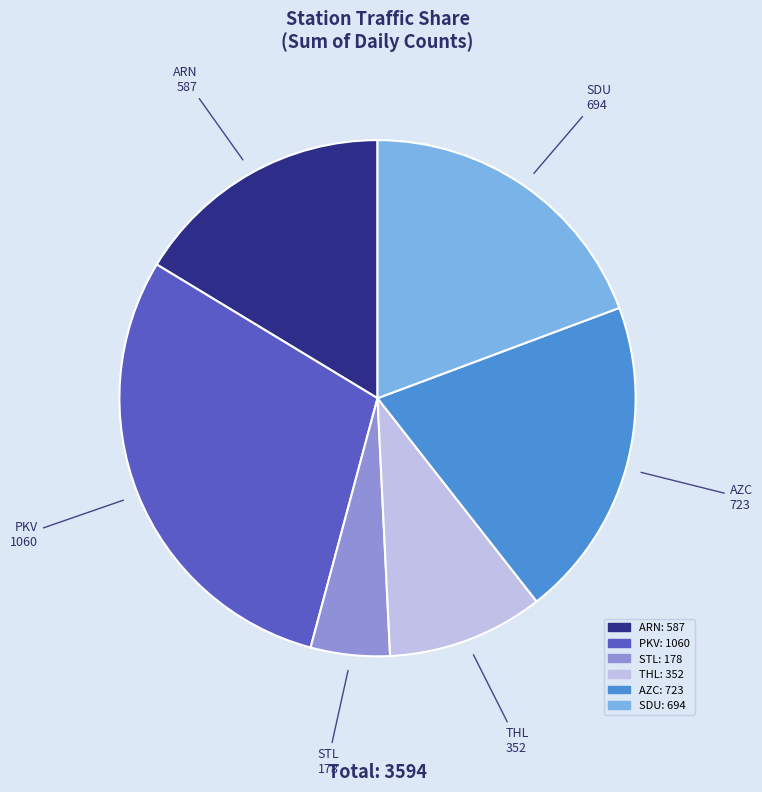

Is the sum of PKV and SDU greater than half?

No